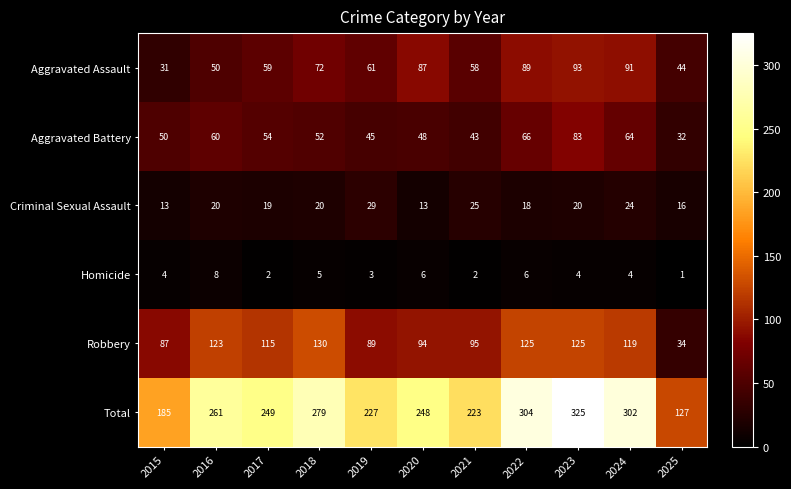

At 2025, list the series in order from largest to smallest.

Total, Aggravated Assault, Robbery, Aggravated Battery, Criminal Sexual Assault, Homicide